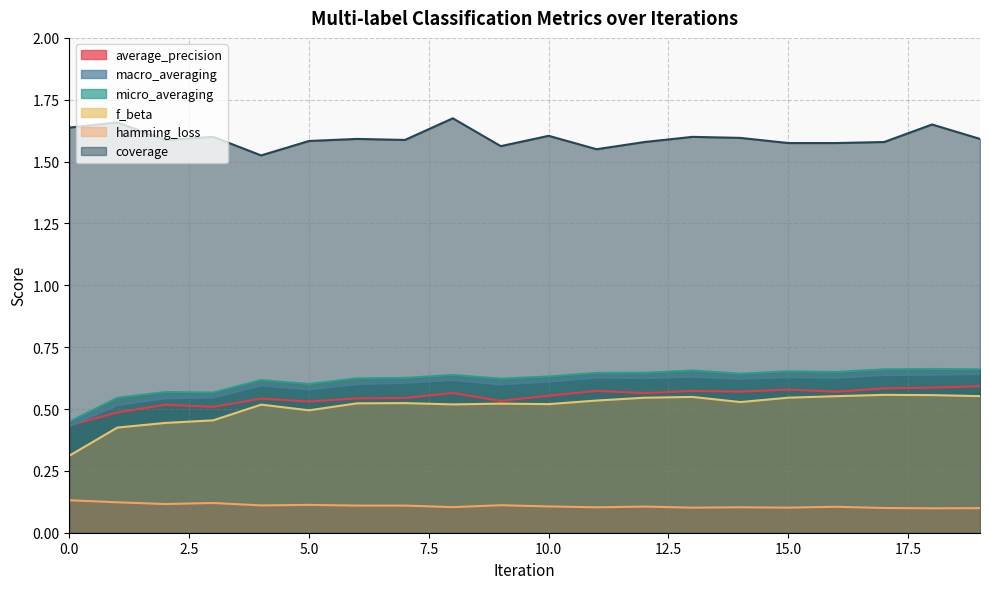

What is the spread (max minus min) of values at 1?

1.5